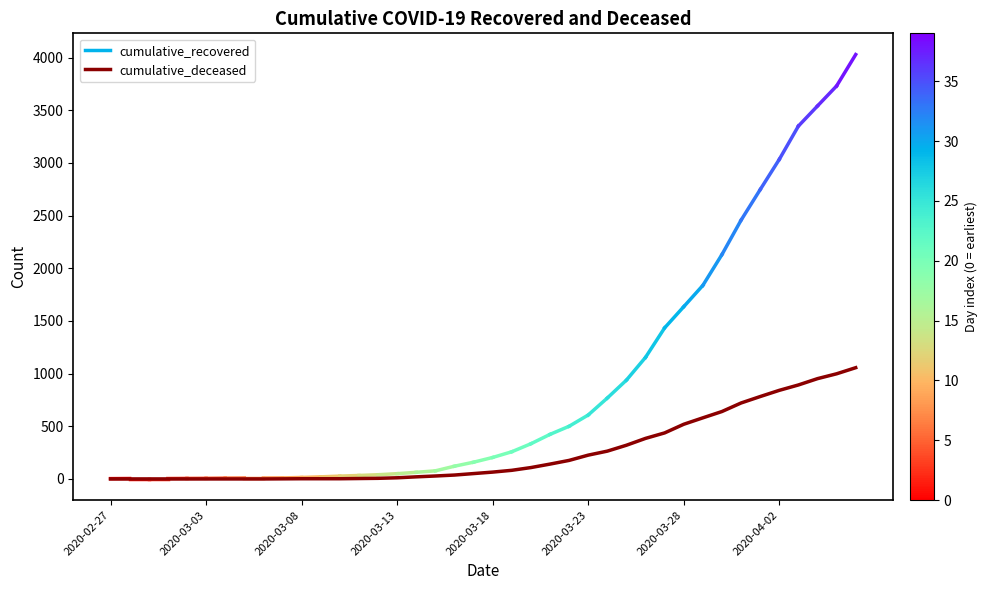

What is the difference between the maximum and minimum values?

1056